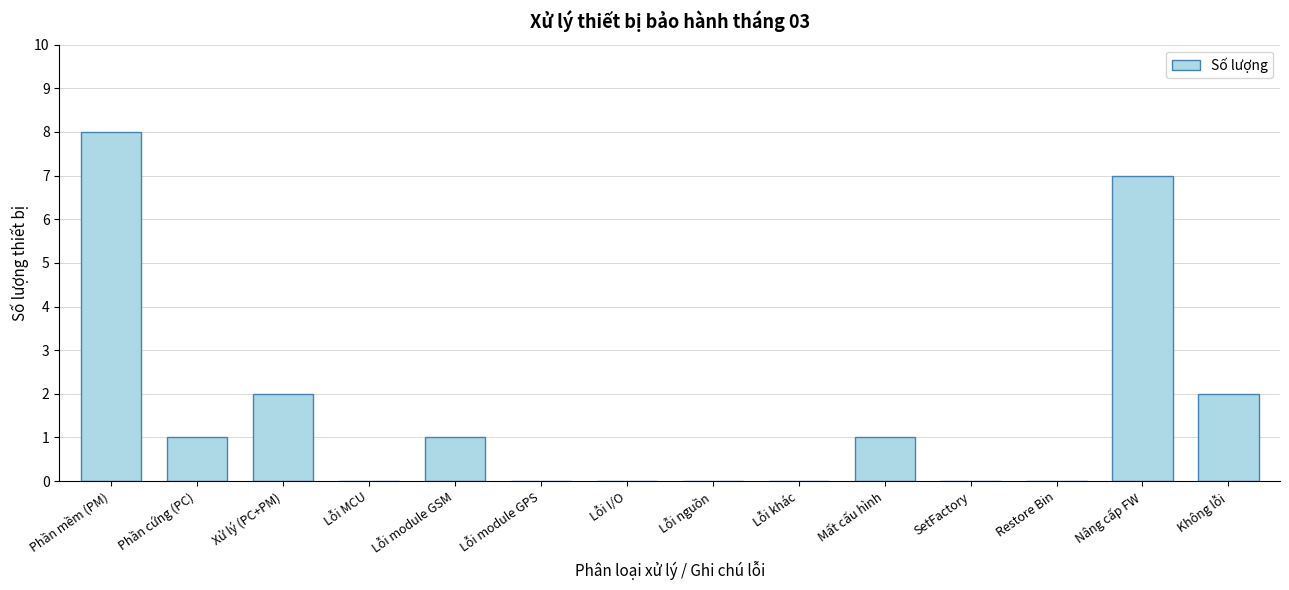

Reading left to right, list all the values displayed in this chart.

Phần mềm (PM)=8	Phần cứng (PC)=1	Xử lý (PC+PM)=2	Lỗi MCU=0	Lỗi module GSM=1	Lỗi module GPS=0	Lỗi I/O=0	Lỗi nguồn=0	Lỗi khác=0	Mất cấu hình=1	SetFactory=0	Restore Bin=0	Nâng cấp FW=7	Không lỗi=2